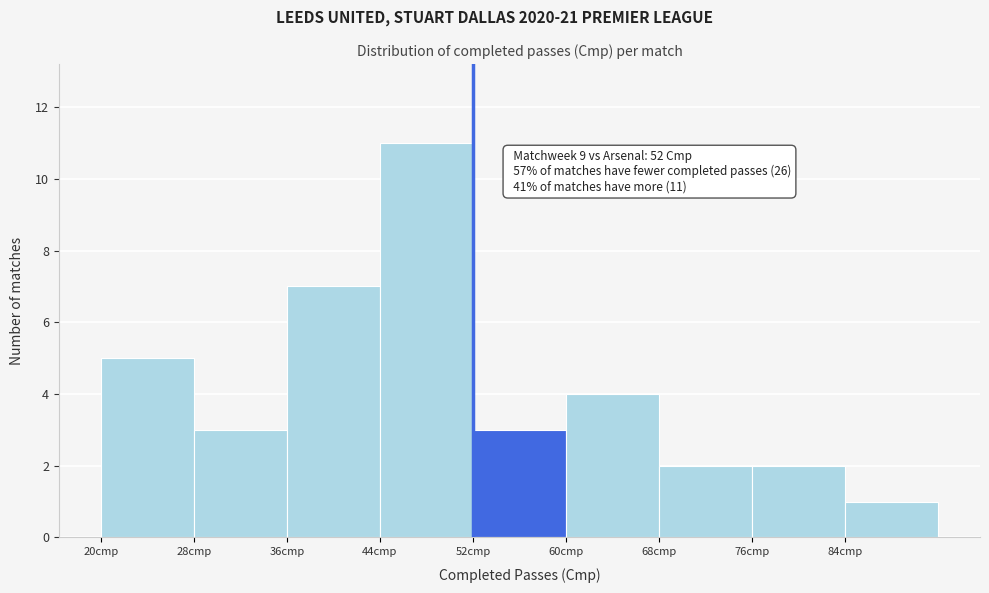

Which range on the x-axis has the tallest bar?

44 to 52